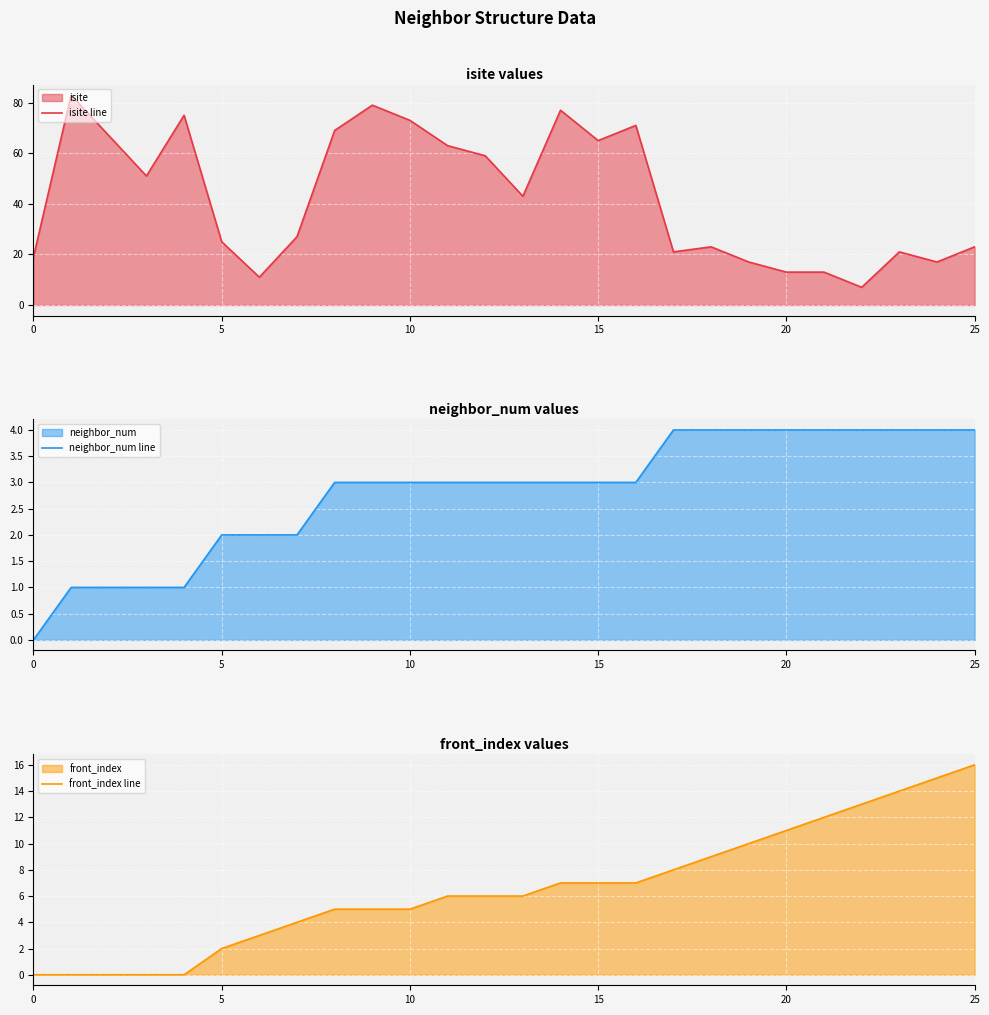

How many lines are shown in the chart?

3